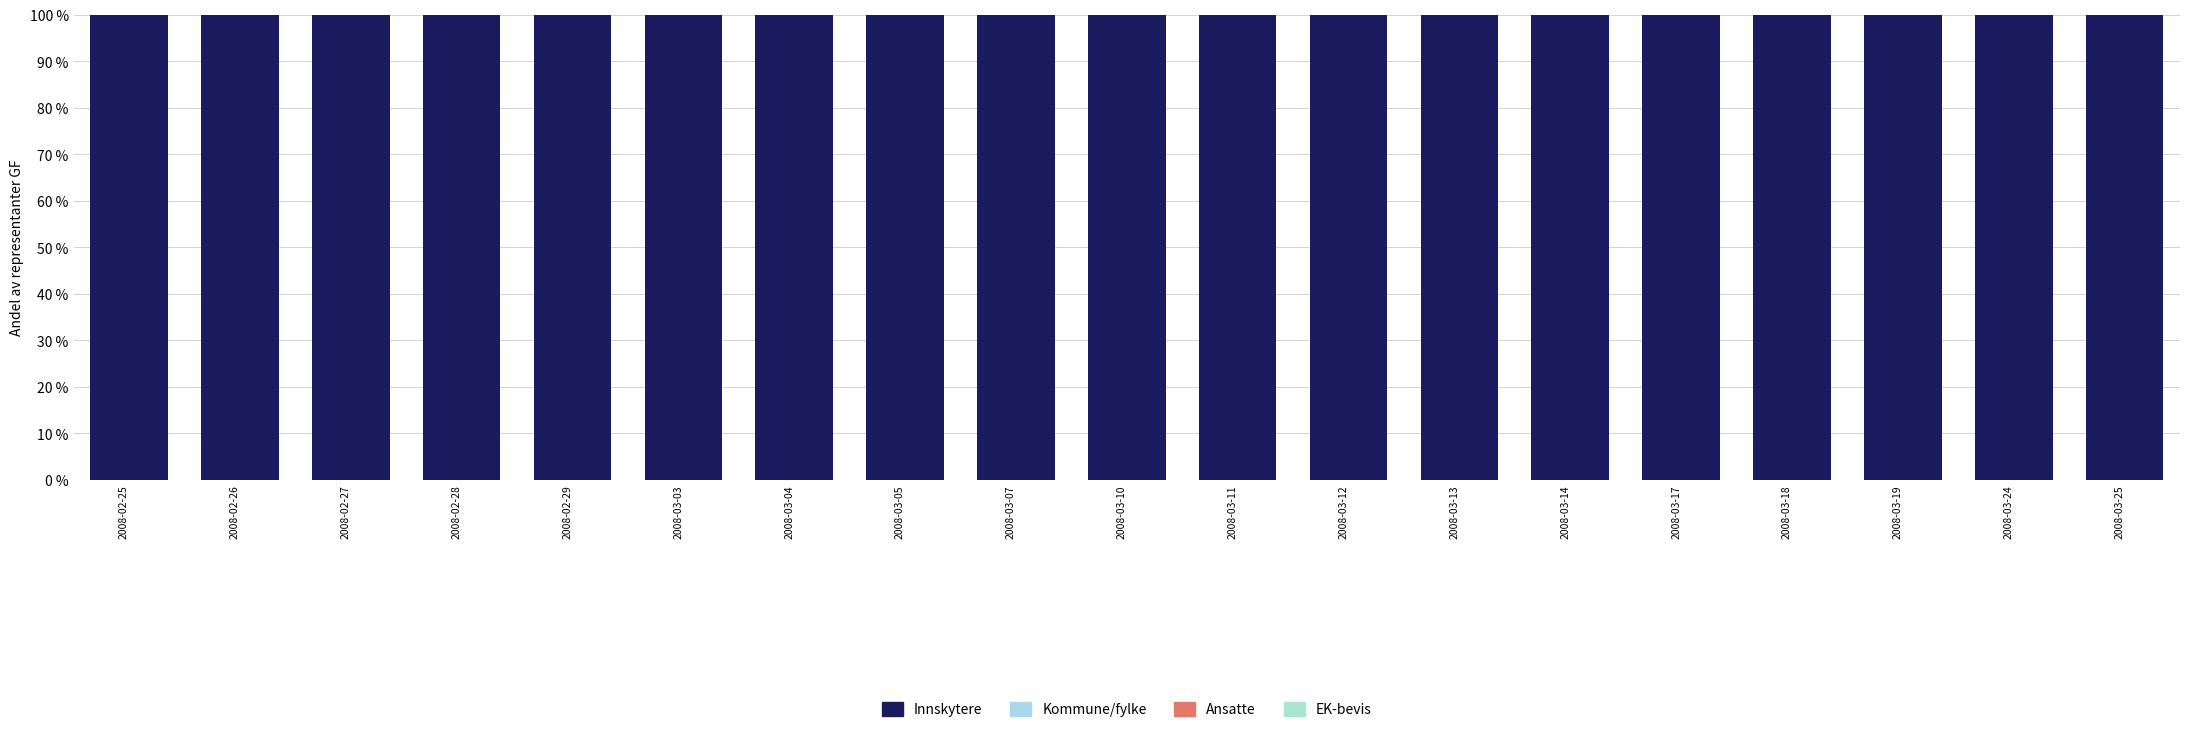

How many categories are shown in the chart?

19